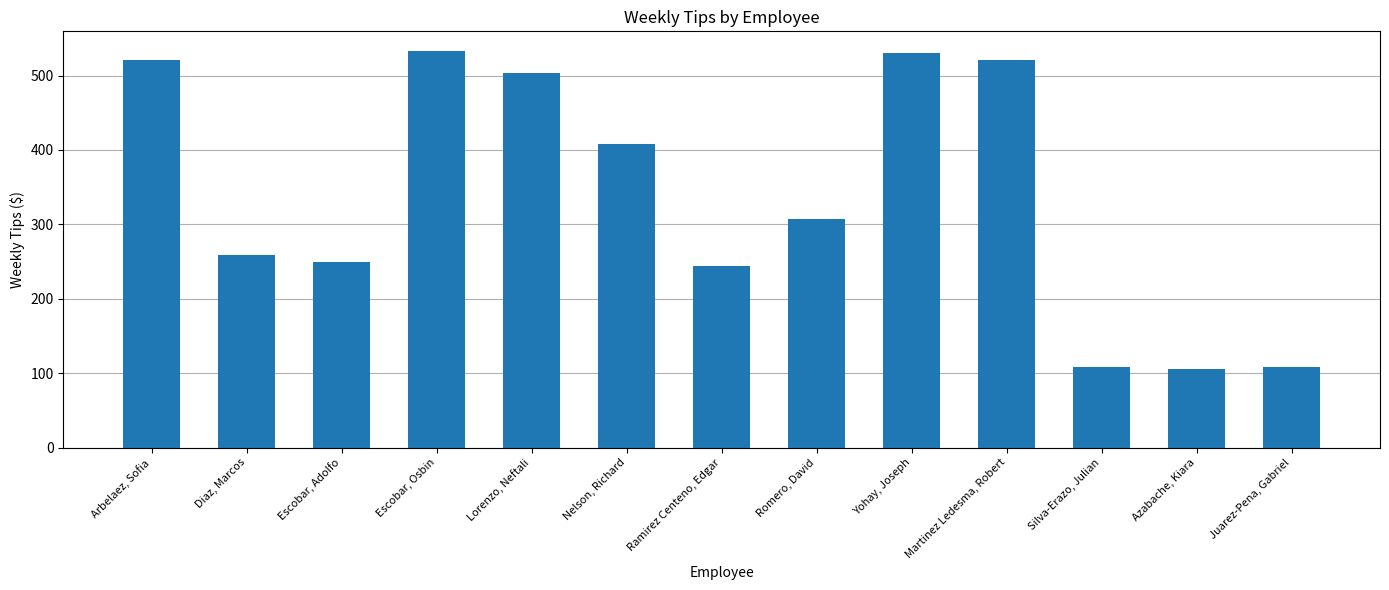

List the labels in order of value, largest first.

Escobar, Osbin, Yohay, Joseph, Martinez Ledesma, Robert, Arbelaez, Sofia, Lorenzo, Neftali, Nelson, Richard, Romero, David, Diaz, Marcos, Escobar, Adolfo, Ramirez Centeno, Edgar, Silva-Erazo, Julian, Juarez-Pena, Gabriel, Azabache, Kiara